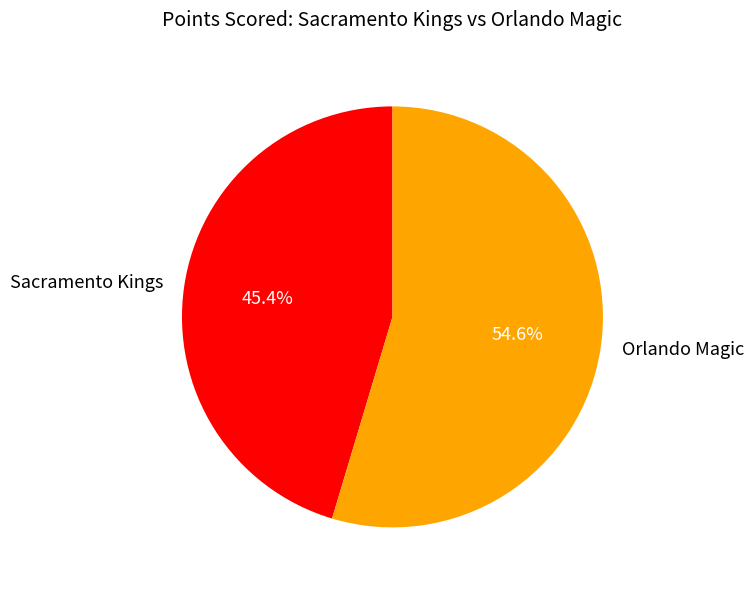

To the nearest percent, what is the difference between the Orlando Magic and Sacramento Kings slice percentages?

9%